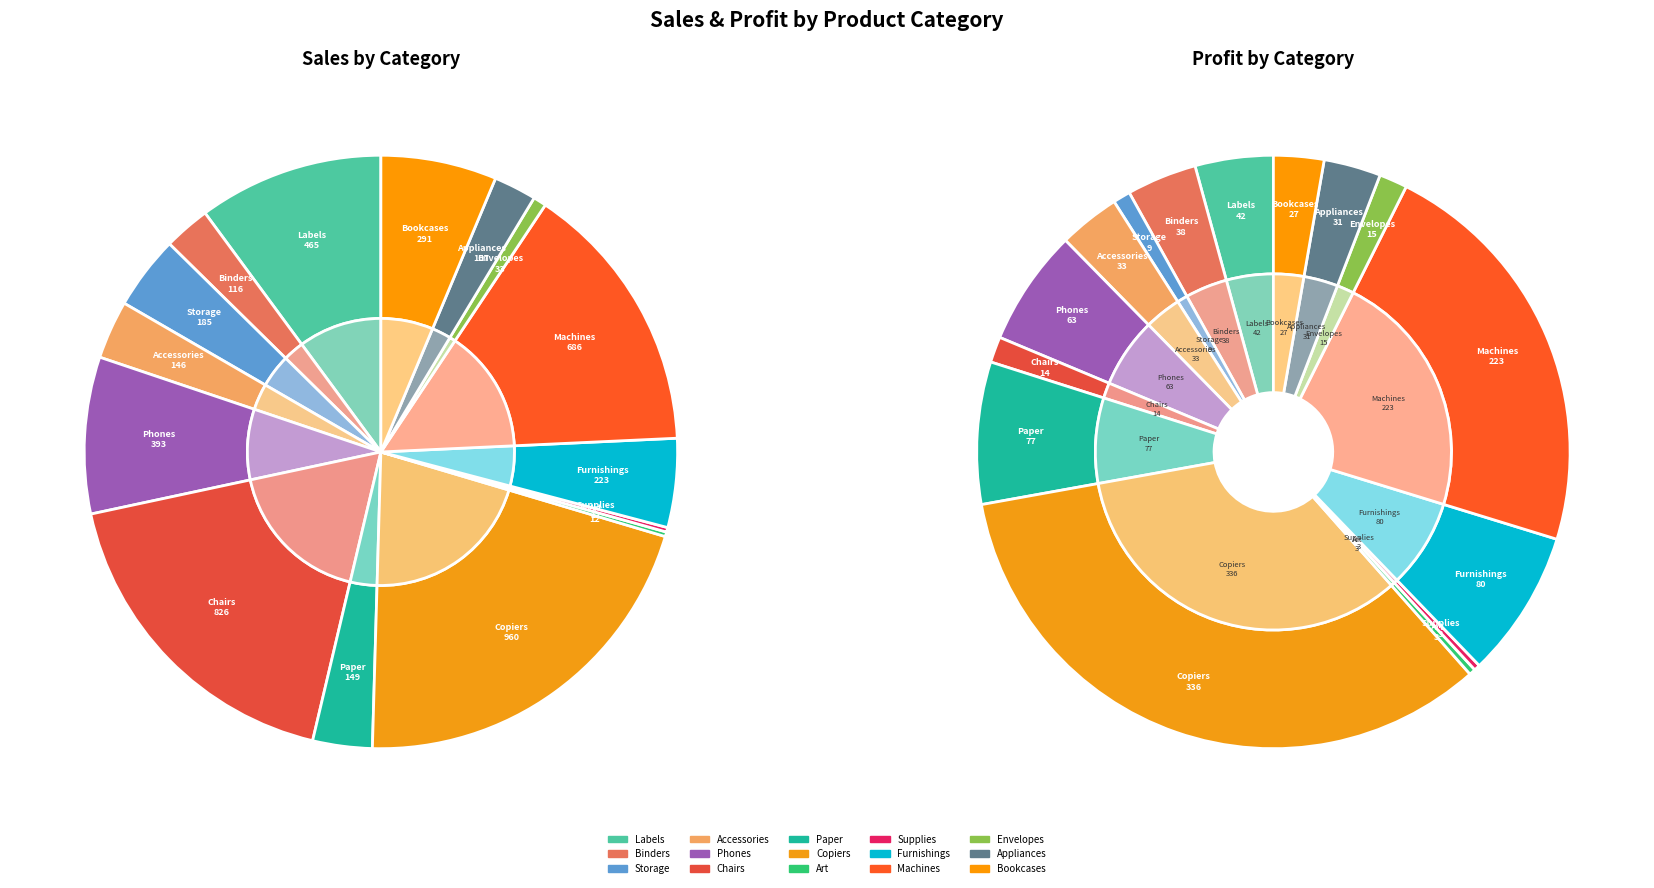

Approximately how many times larger is the value at Accessories compared to Copiers?

0.2